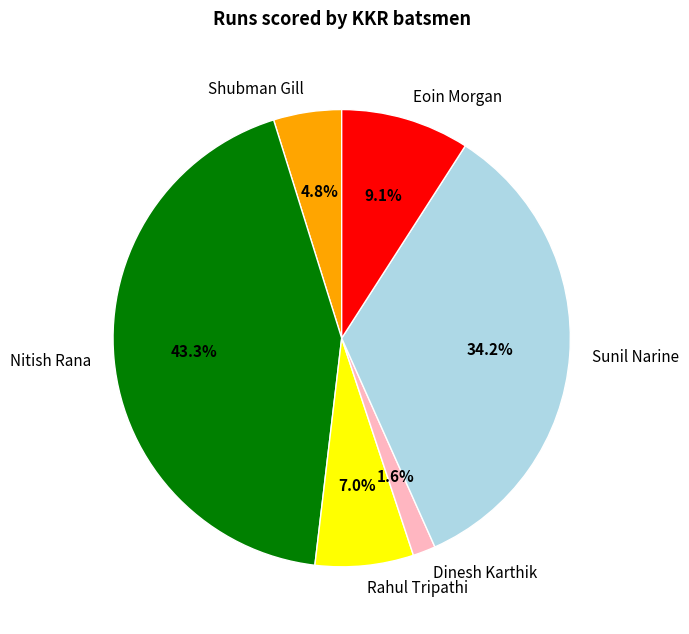

Rank the categories by value from lowest to highest.

Dinesh Karthik, Shubman Gill, Rahul Tripathi, Eoin Morgan, Sunil Narine, Nitish Rana